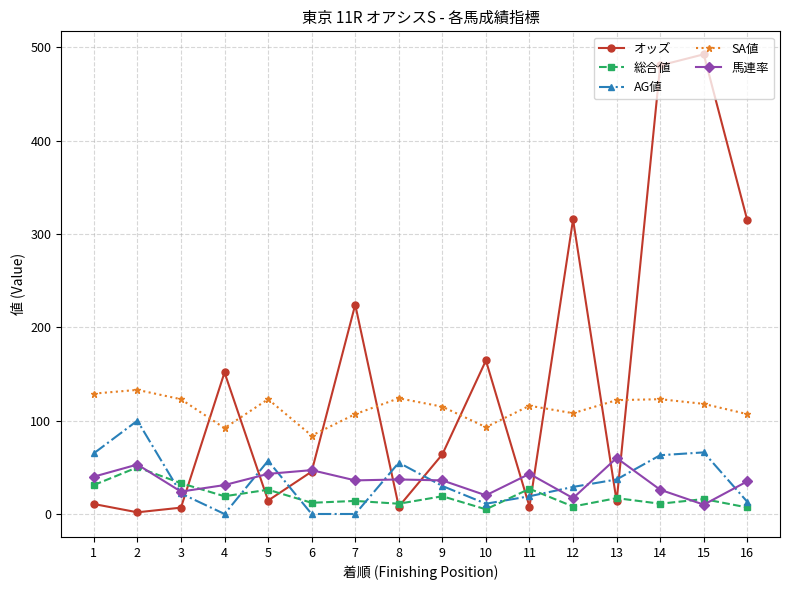

Where does the SA値 series first go above 118?

1